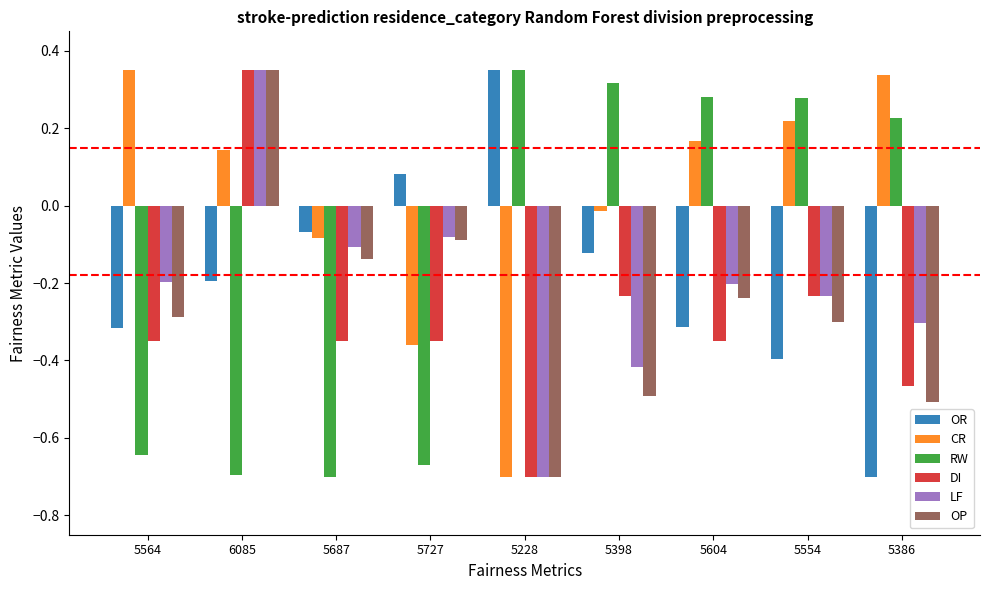

Is it true that OP equals 0.2 at 6085?

False